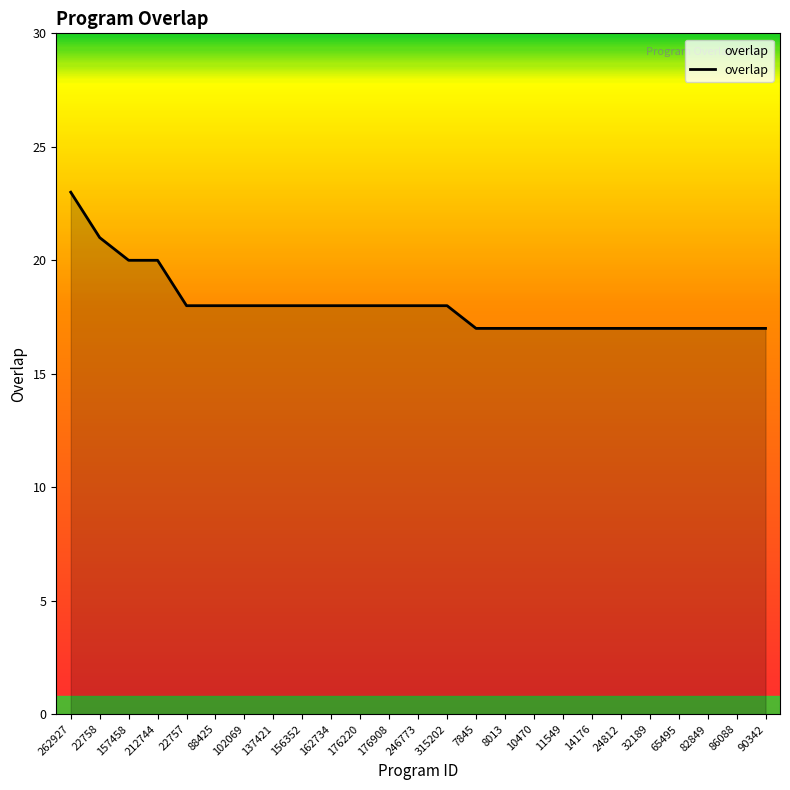

At which category does the chart reach its peak across all series?

262927